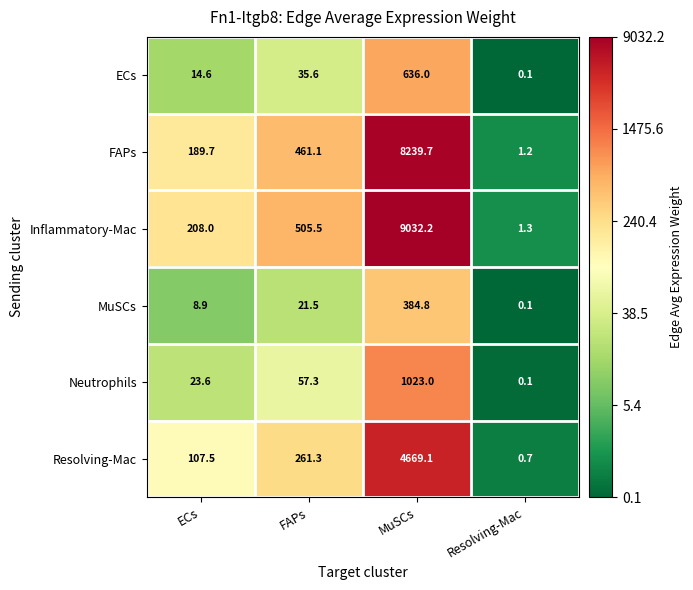

At which category does the chart reach its peak across all series?

MuSCs